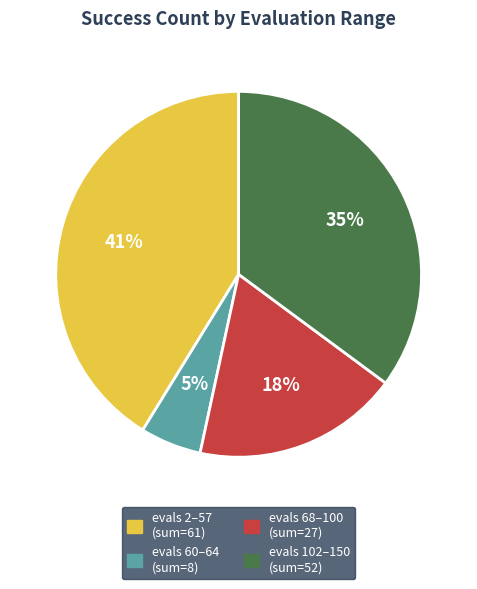

To the nearest percent, what is the average slice percentage?

25%